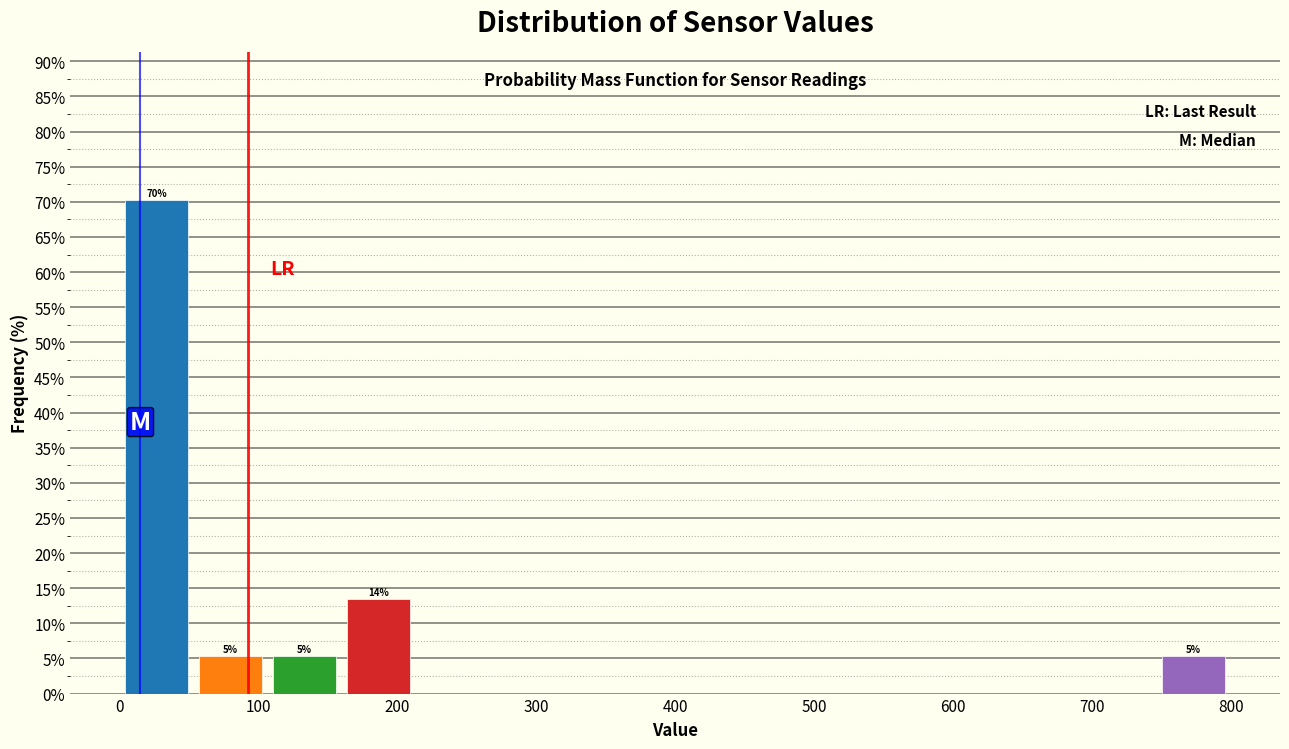

Which range on the x-axis has the tallest bar?

0 to 50